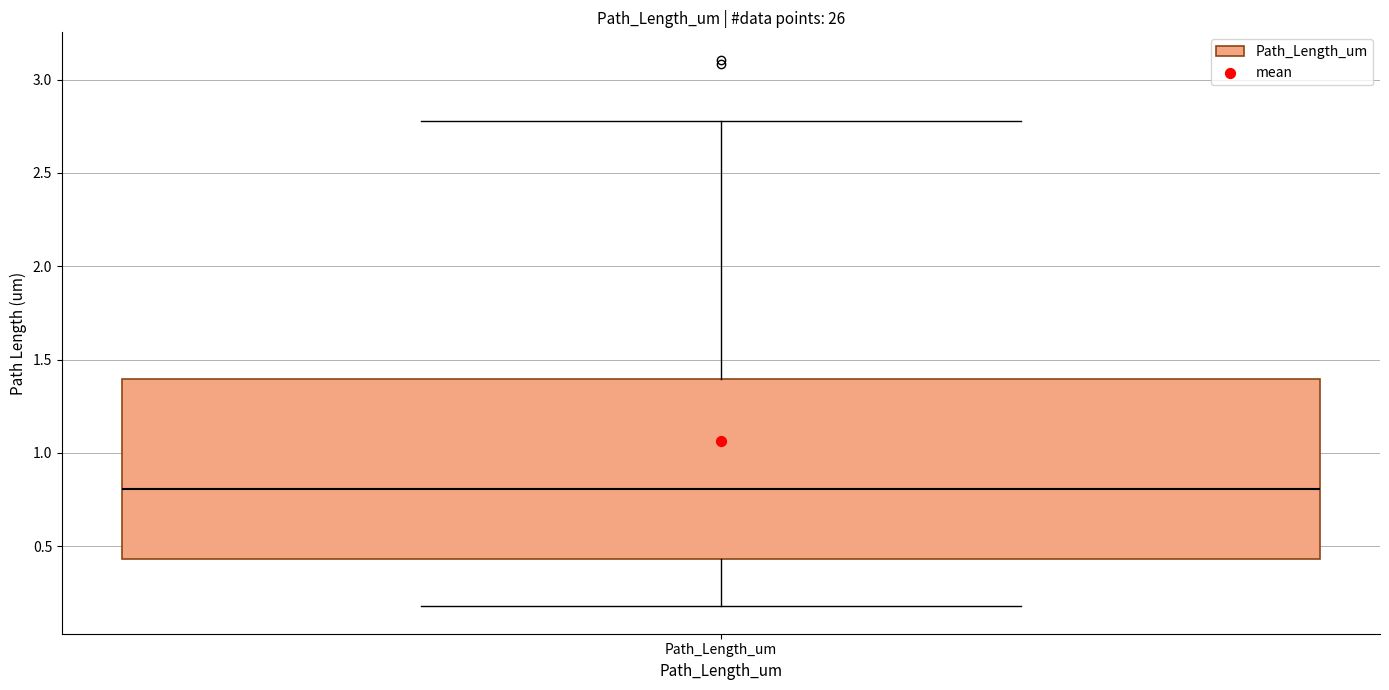

Where is the upper edge of the box for Path_Length_um on the y-axis? The values are not printed on the chart, so give them approximately, as read against the axis.

1.40